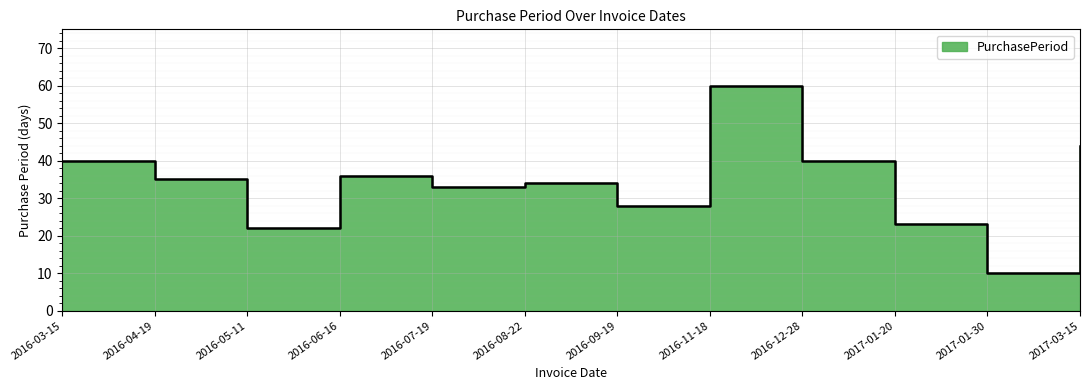

At which category does the data reach its first local valley?

2016-05-11